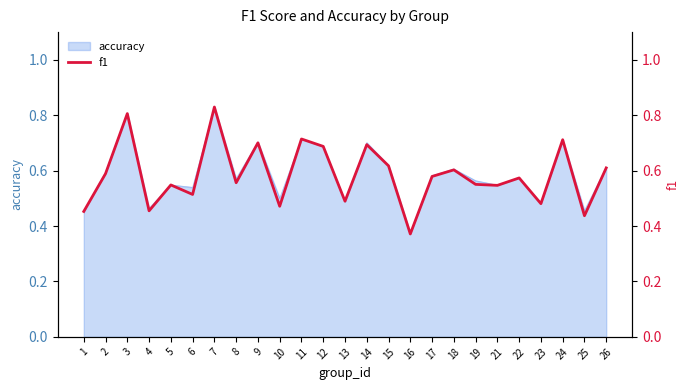

Rank the categories by value from lowest to highest.

16, 25, 1, 4, 10, 23, 13, 6, 21, 5, 19, 8, 22, 17, 2, 18, 26, 15, 12, 14, 9, 24, 11, 3, 7